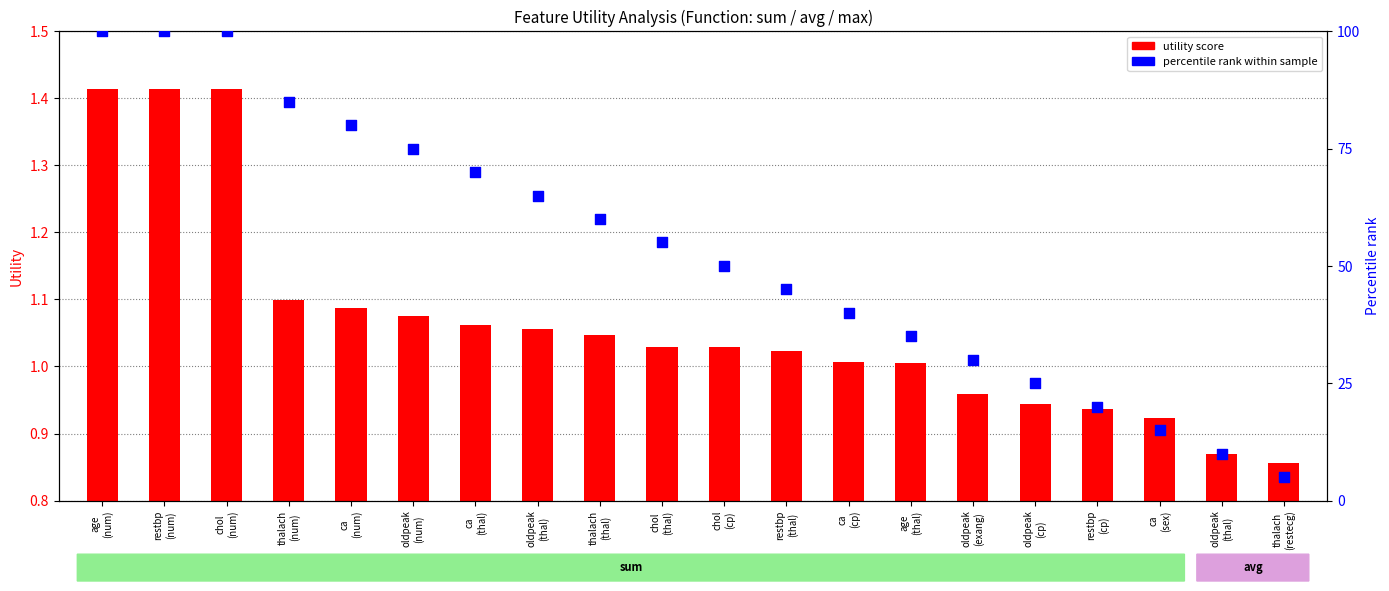

At which category is the sum across all series the highest?

age
(num)